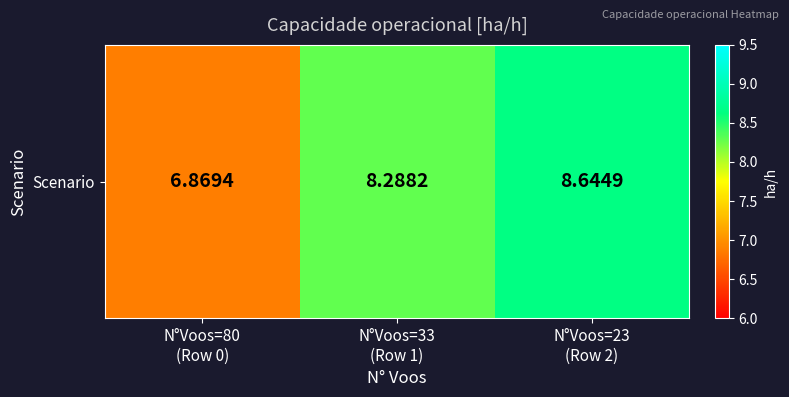

Rank the categories by value from highest to lowest.

N°Voos=23
(Row 2), N°Voos=33
(Row 1), N°Voos=80
(Row 0)